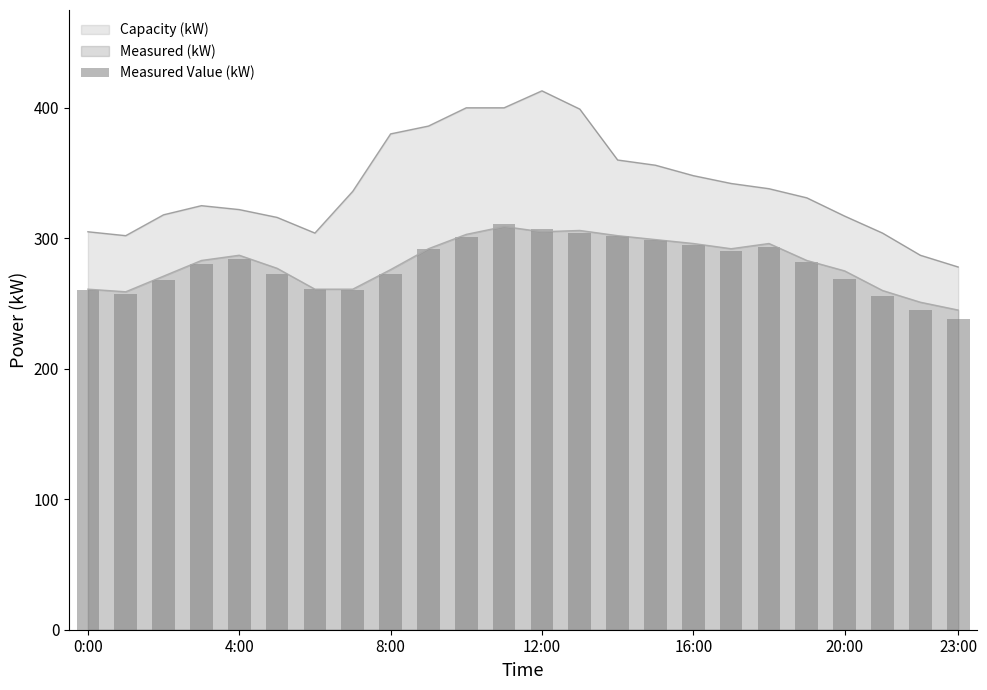

Are the bars horizontal?

No